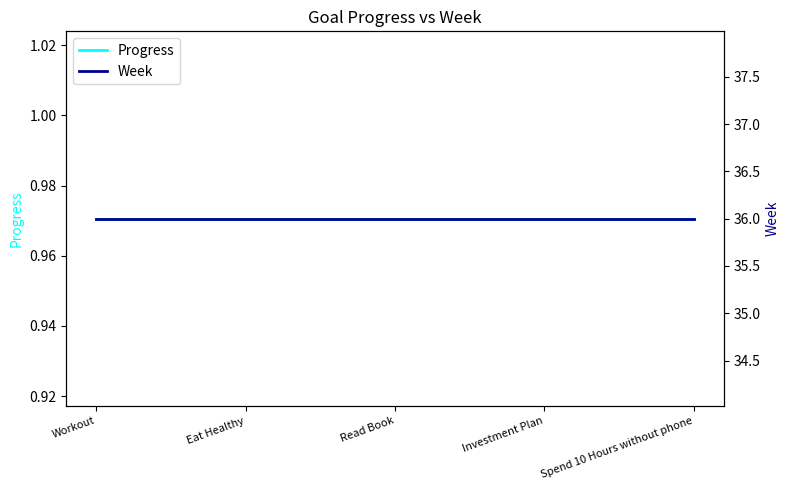

True or false: Progress and Week cross at least once.

False